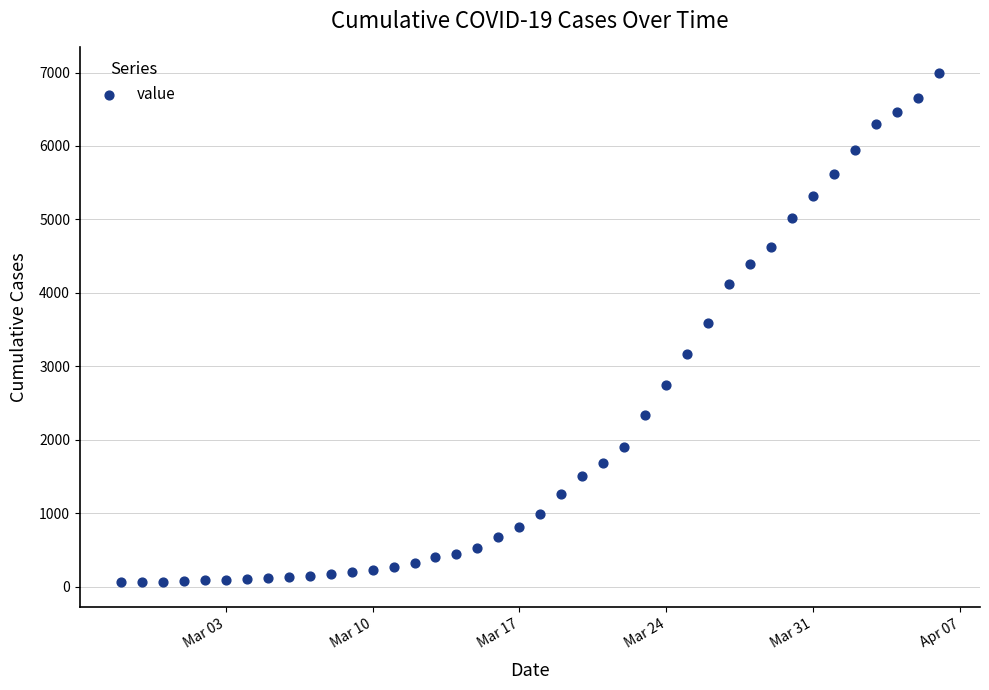

What is the range of Y values (max minus min)?

6931